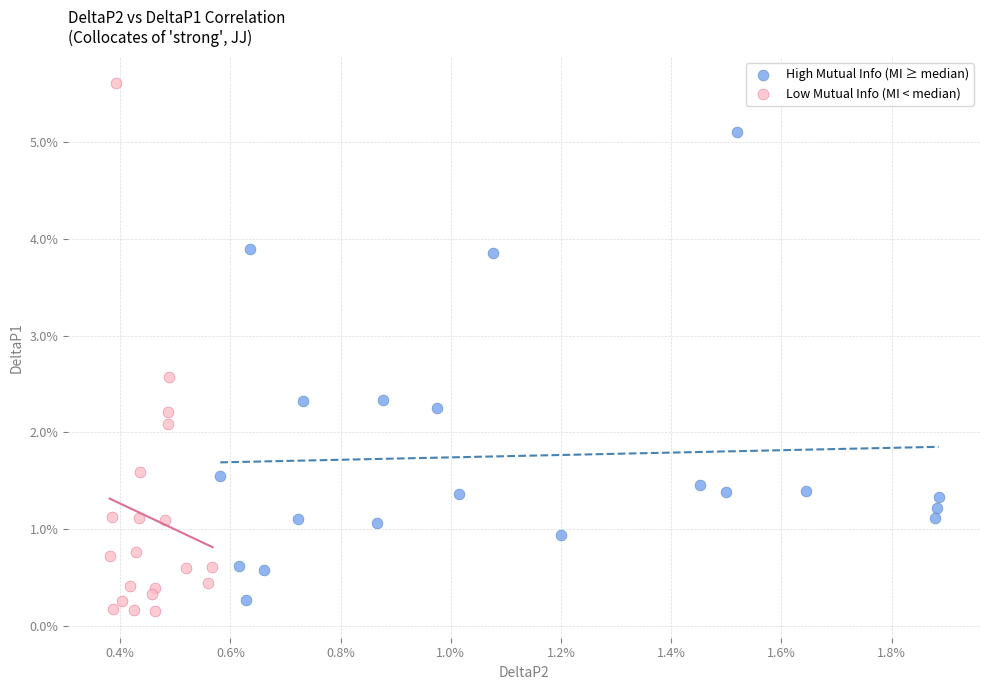

Which series contains the lowest Y value?

Low Mutual Info (MI < median)